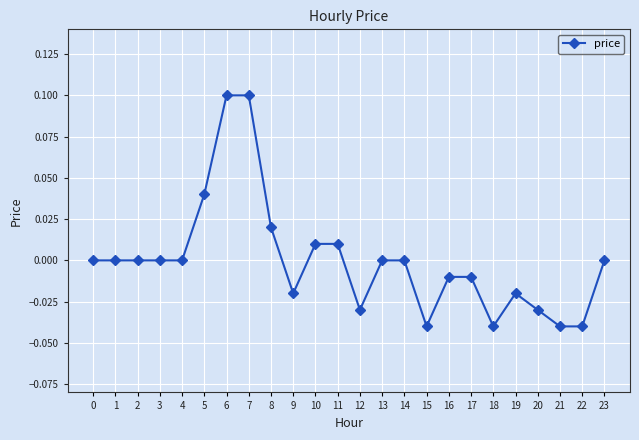

What is the difference between the second highest and second lowest values?

0.1